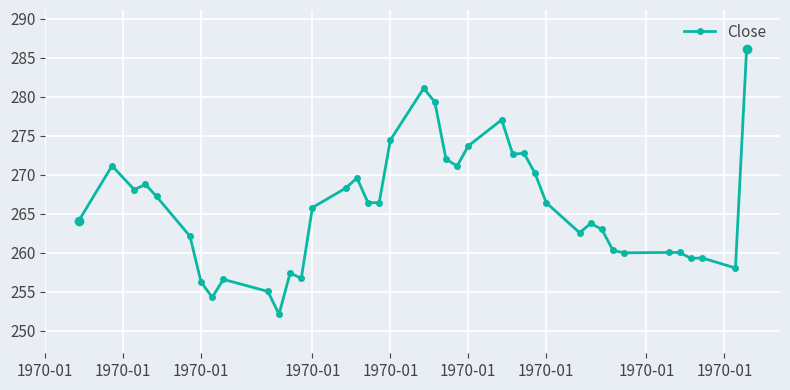

What is the difference between the second highest and second lowest values?

26.8